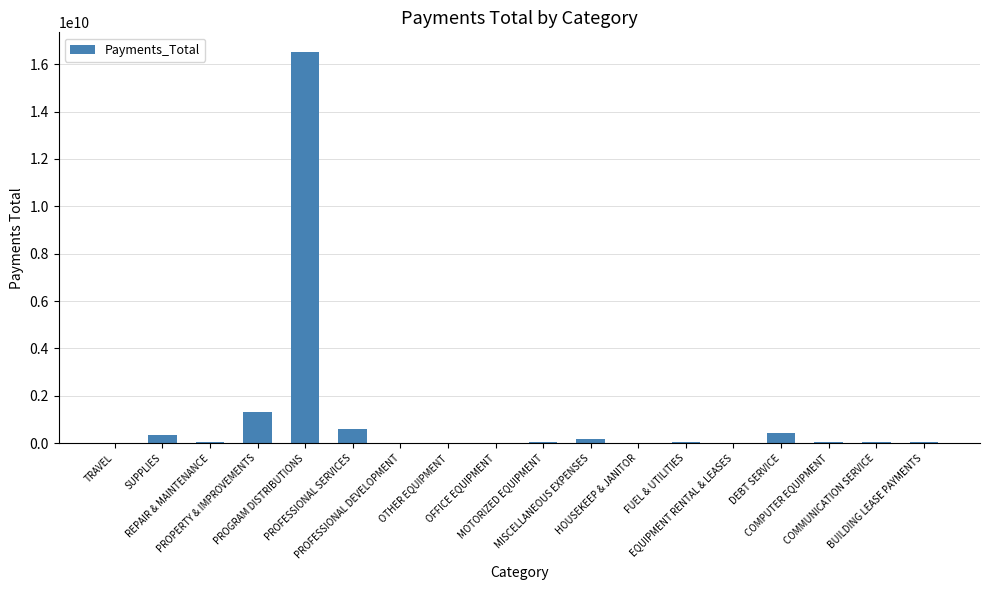

What is the change in value from TRAVEL to PROPERTY & IMPROVEMENTS?

+1291320550